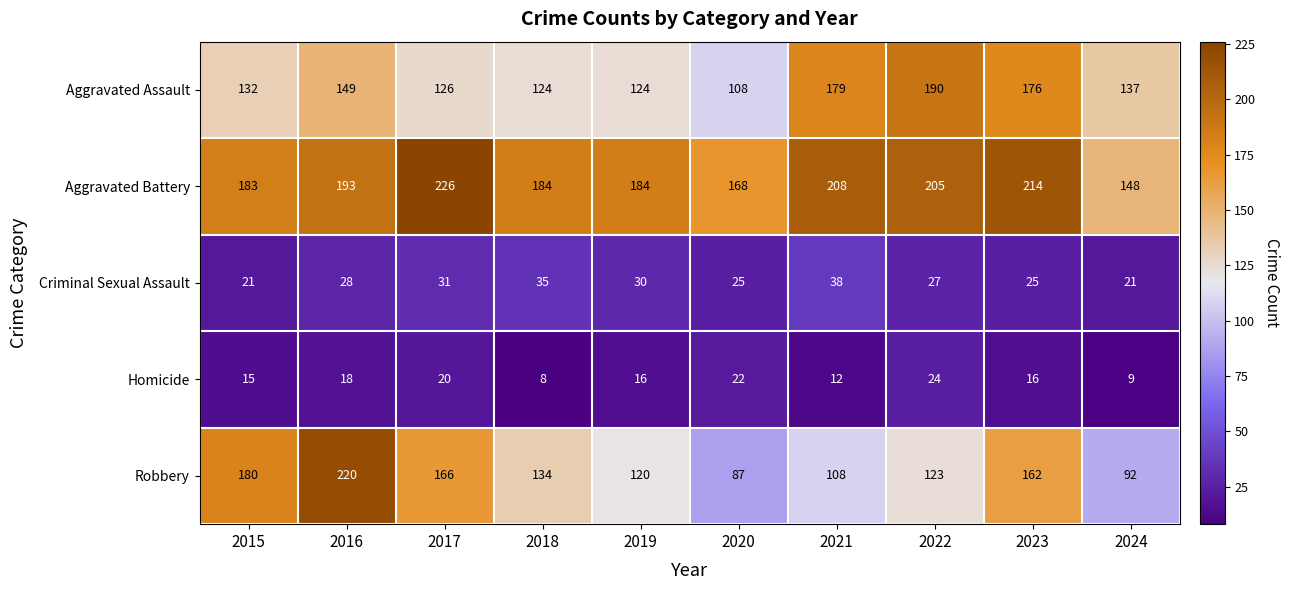

What is the maximum value shown in the chart?

226